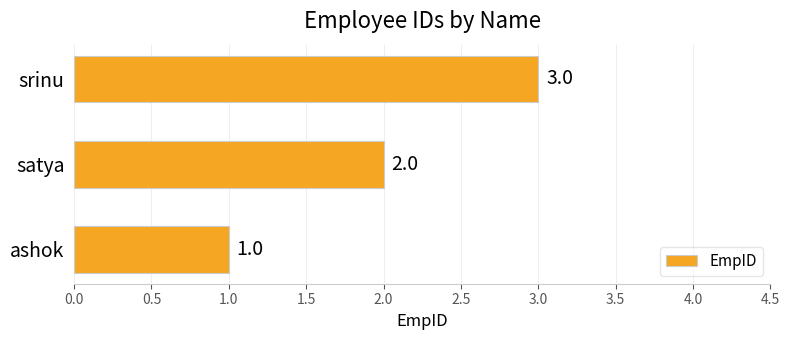

The value at srinu is 5. True or false?

False